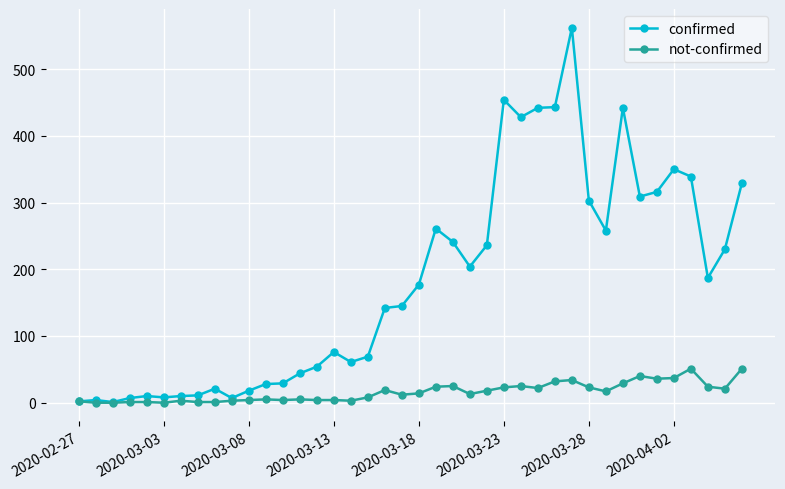

How many data points does each series have?

40